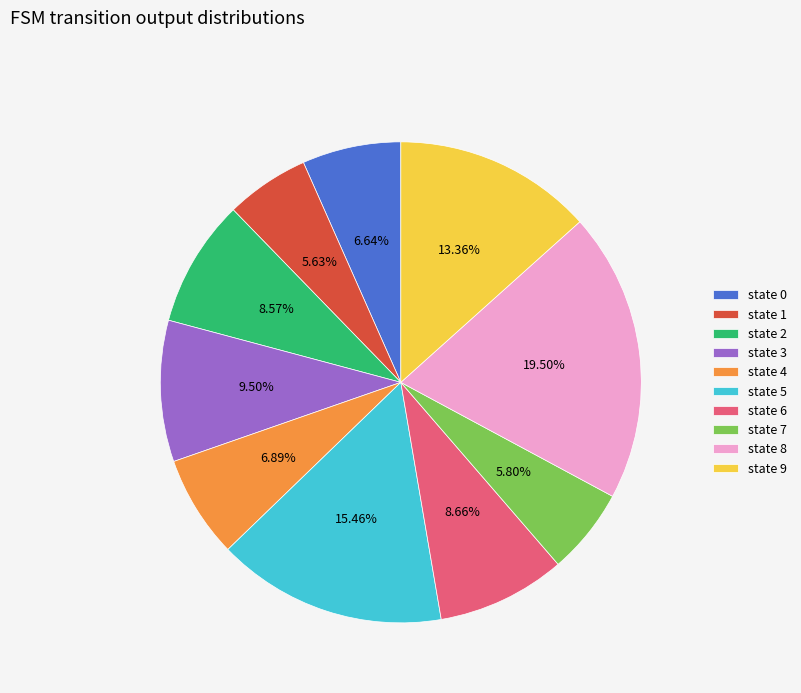

Count the number of slices in the pie.

10